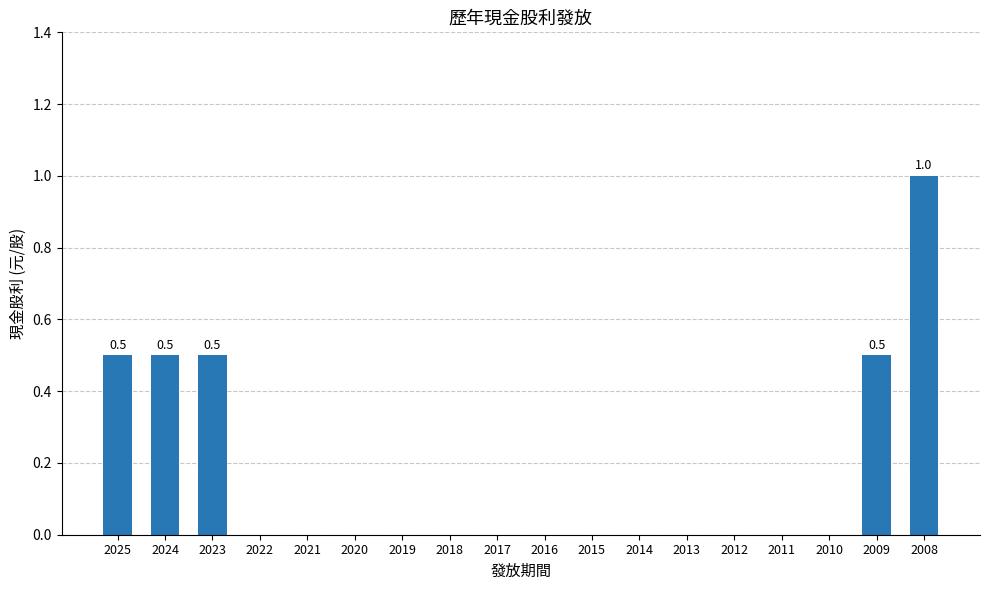

Which category has the highest value across all series?

2008